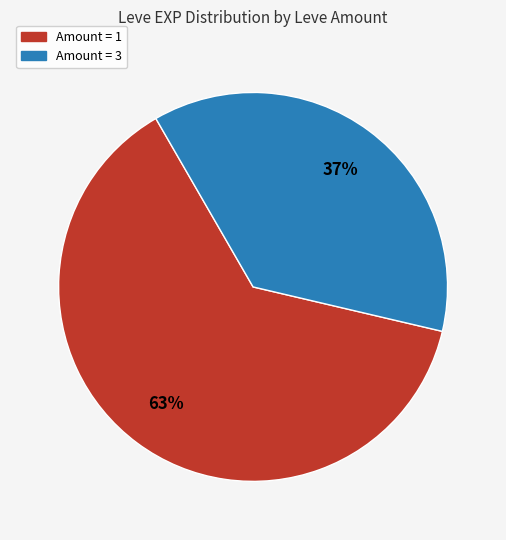

Is there a majority slice in this chart?

Yes